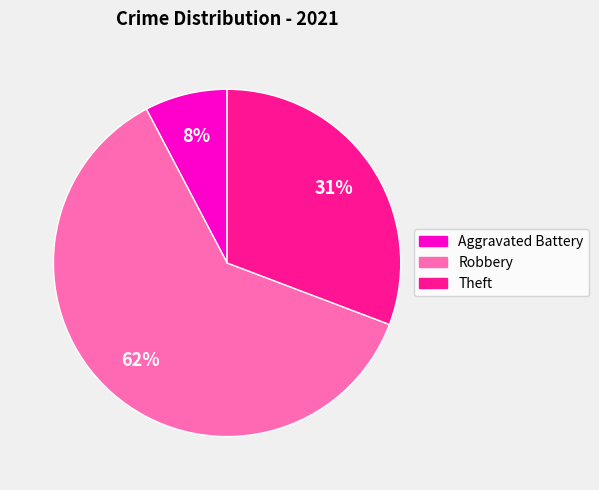

Combined, do Aggravated Battery and Robbery account for over 50%?

Yes